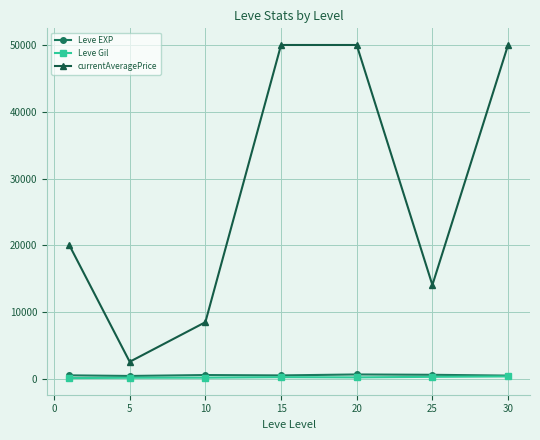

What is the smallest value displayed?

112.3